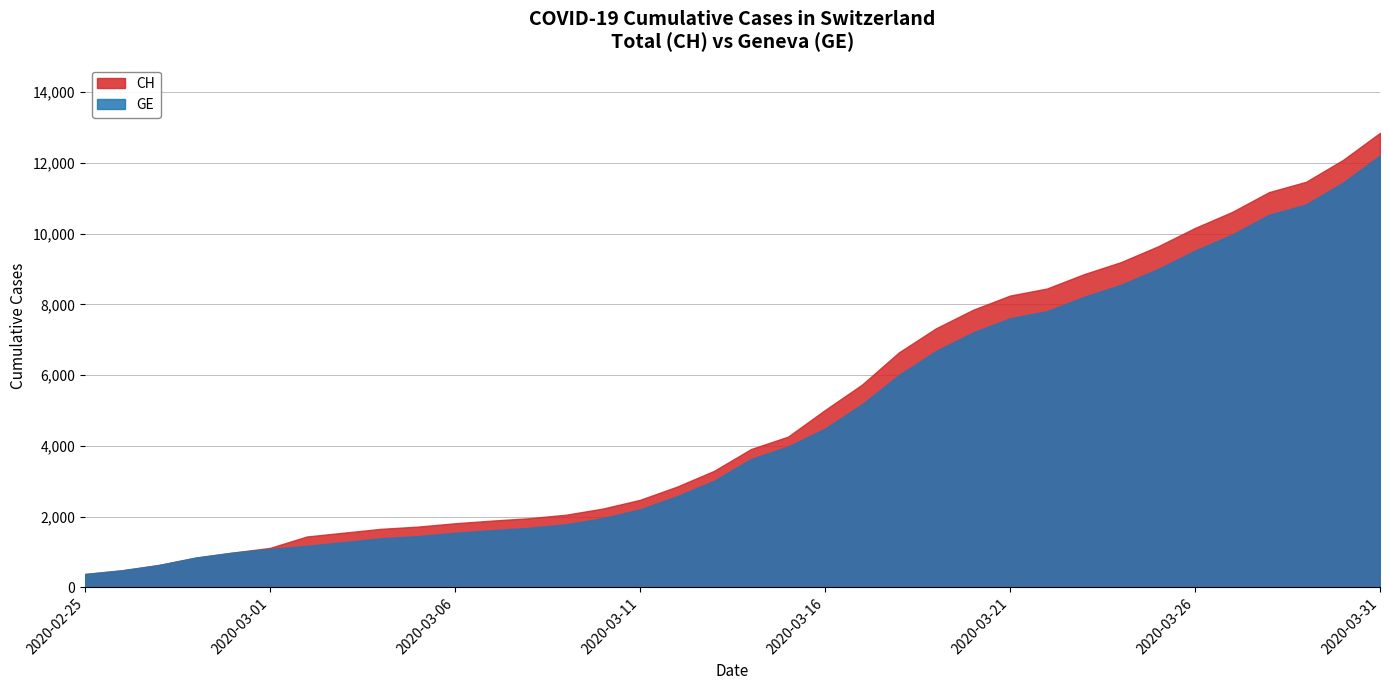

At which category is the sum across all series the highest?

2020-03-31